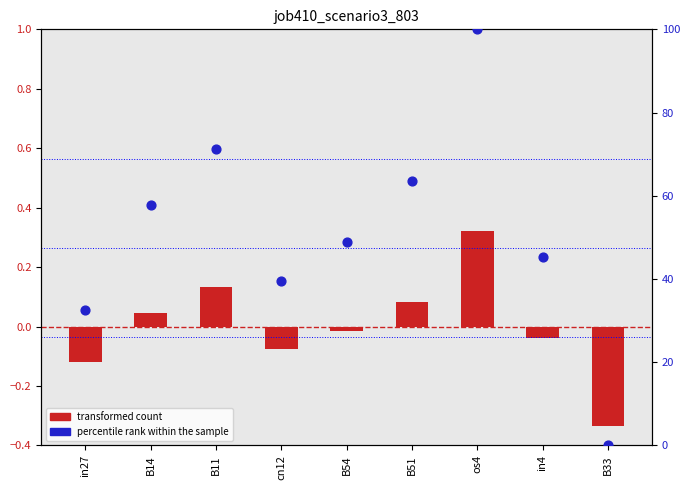

Which series reaches the maximum Y coordinate?

percentile rank within the sample